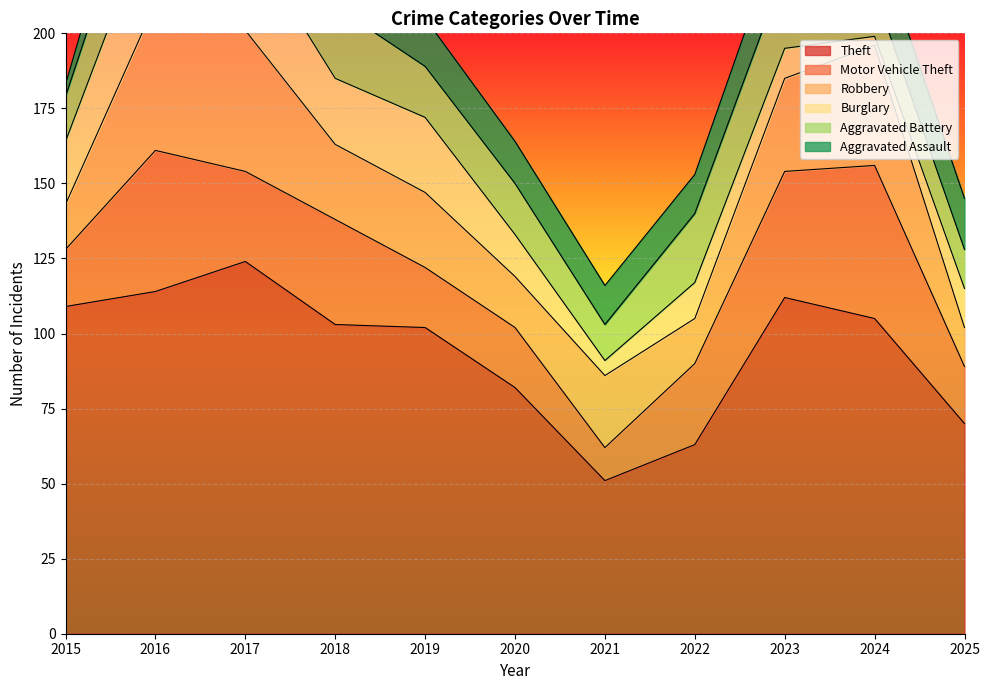

Which has a higher value, 2022 or 2024?

2024